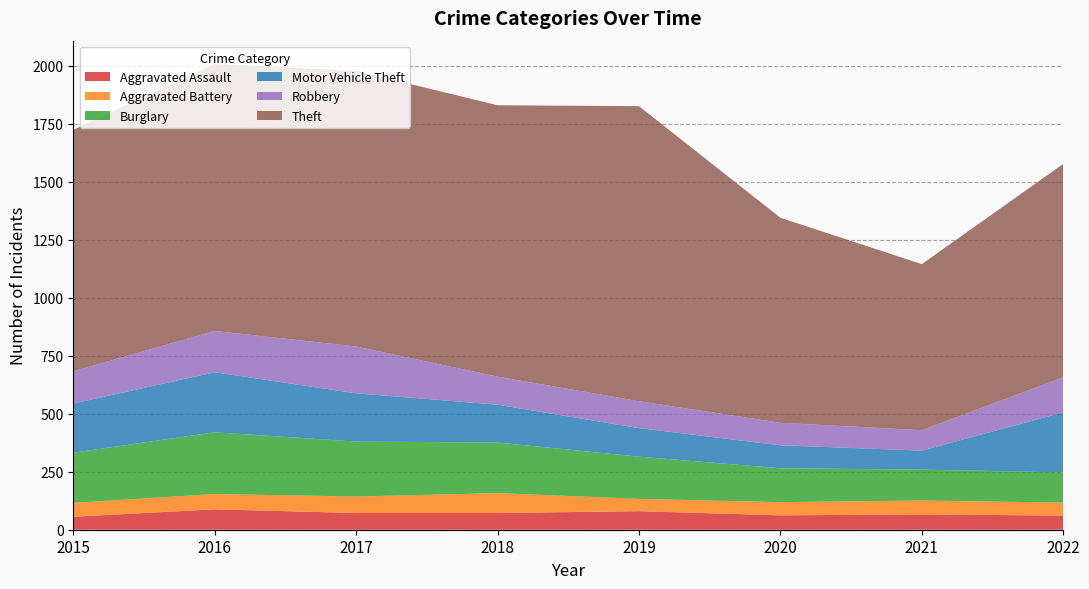

Reading left to right, what are all the values shown in this chart?

Aggravated Assault: 56	88	72	72	80	62	66	61
Aggravated Battery: 60	66	71	86	53	57	60	56
Burglary: 216	266	237	218	182	146	133	130
Motor Vehicle Theft: 212	259	208	163	123	99	82	259
Robbery: 139	178	202	121	116	97	88	151
Theft: 1041	1151	1188	1170	1272	884	716	920